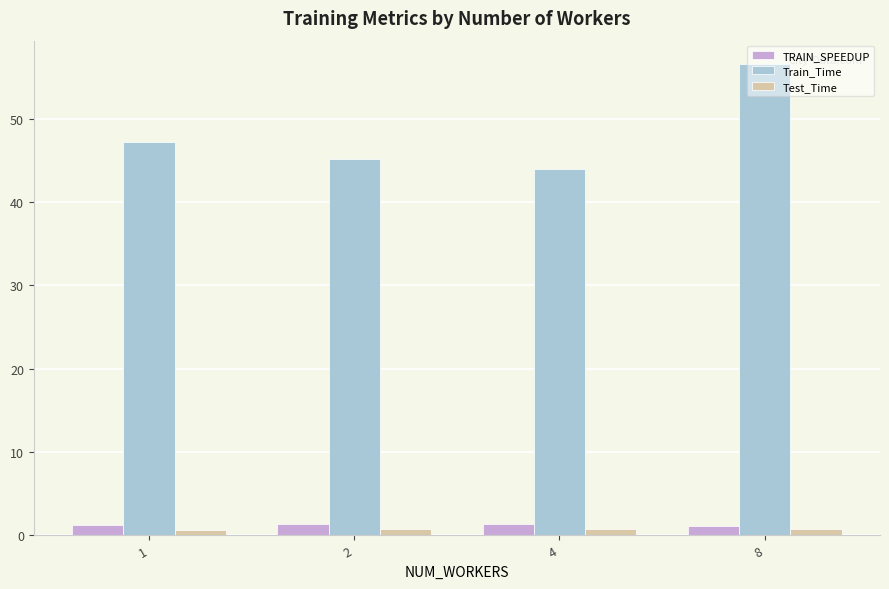

The value of Train_Time at 8 is 83.3. True or false?

False